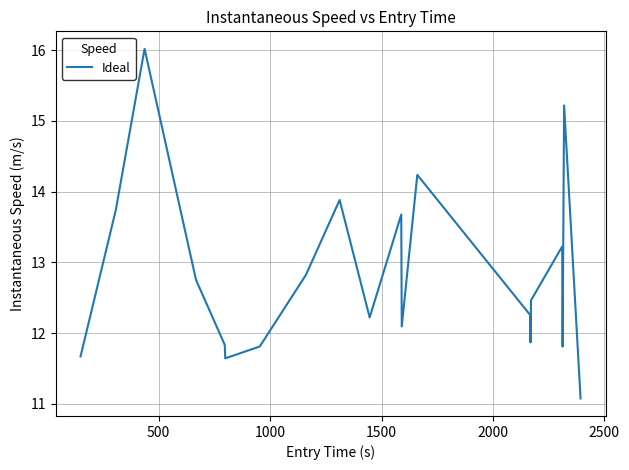

Is this an area chart (filled region under the line)?

No